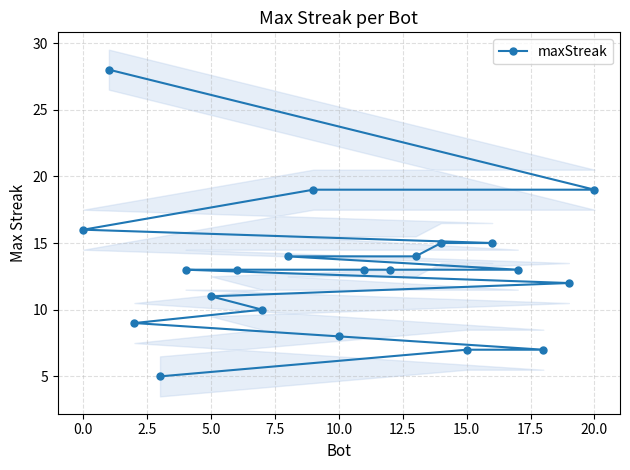

True or false: there are more than 0 points higher than both neighbors.

False